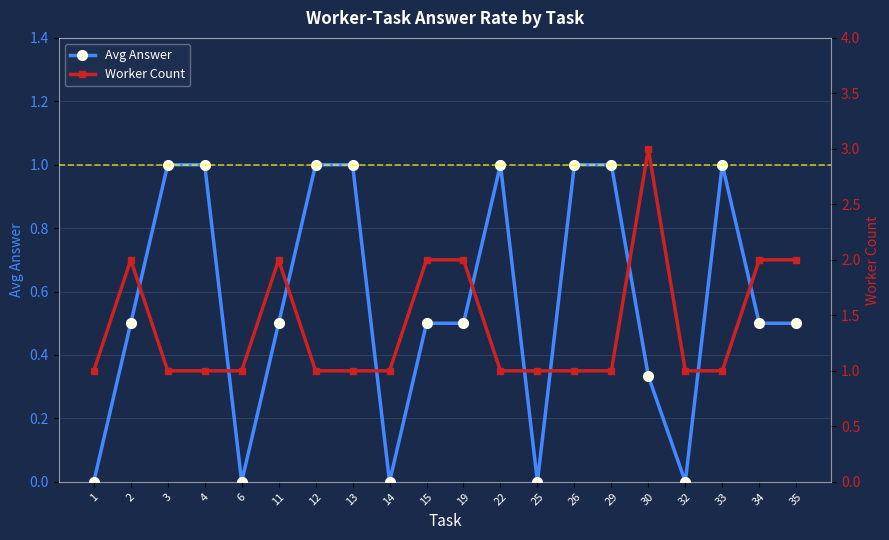

True or false: Avg Answer has more than 1 points higher than both neighbors.

True